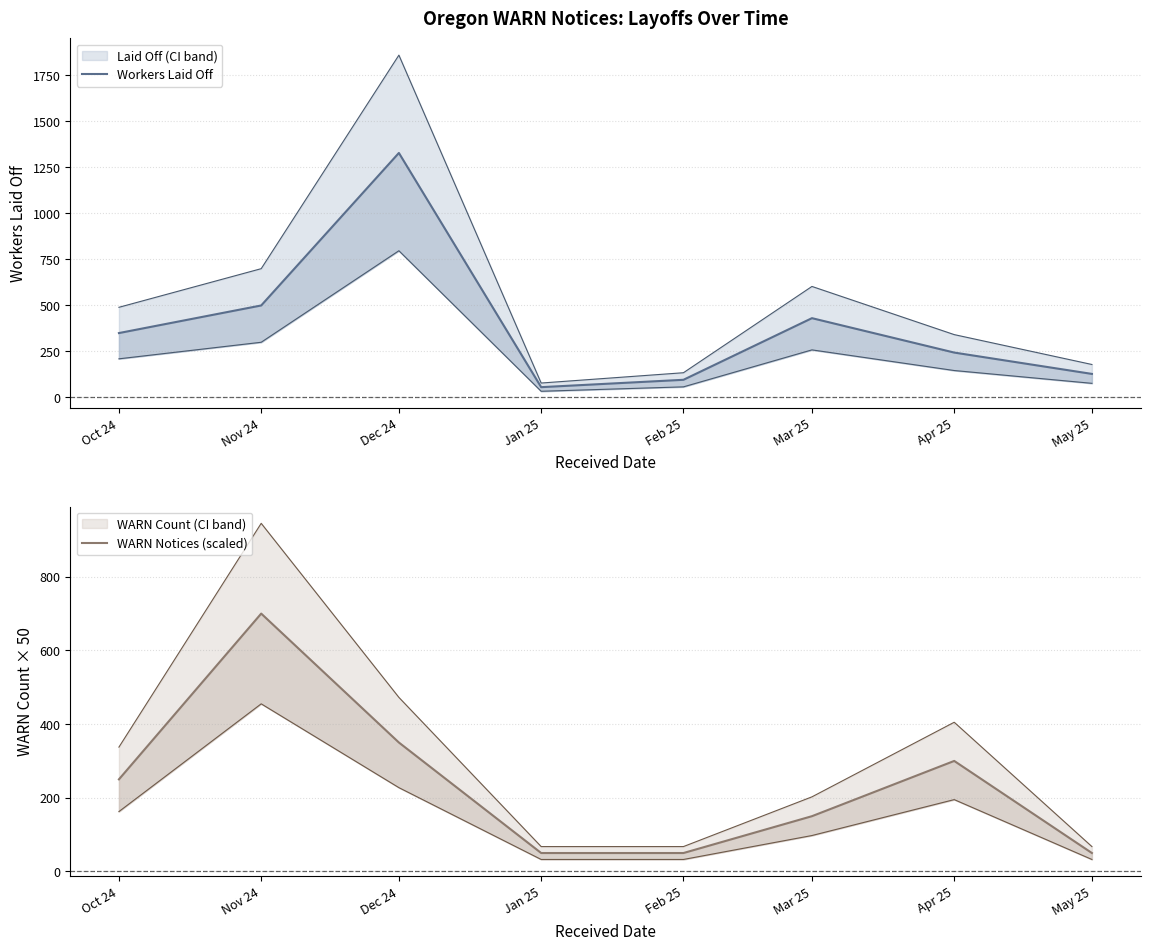

List the series in order of their peak value, highest first.

Workers Laid Off, WARN Notices (scaled)